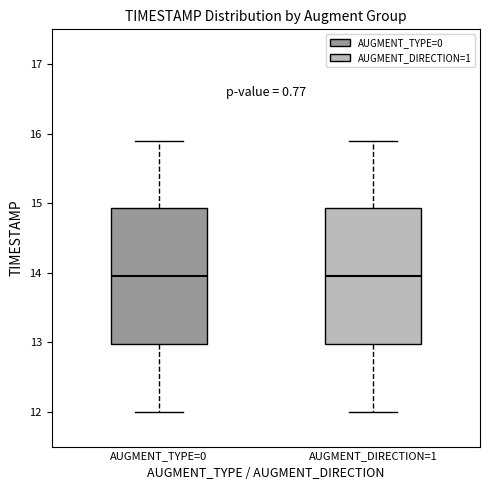

Where does the median line of the box for AUGMENT_TYPE=0 sit on the y-axis? The values are not printed on the chart, so give them approximately, as read against the axis.

14.0